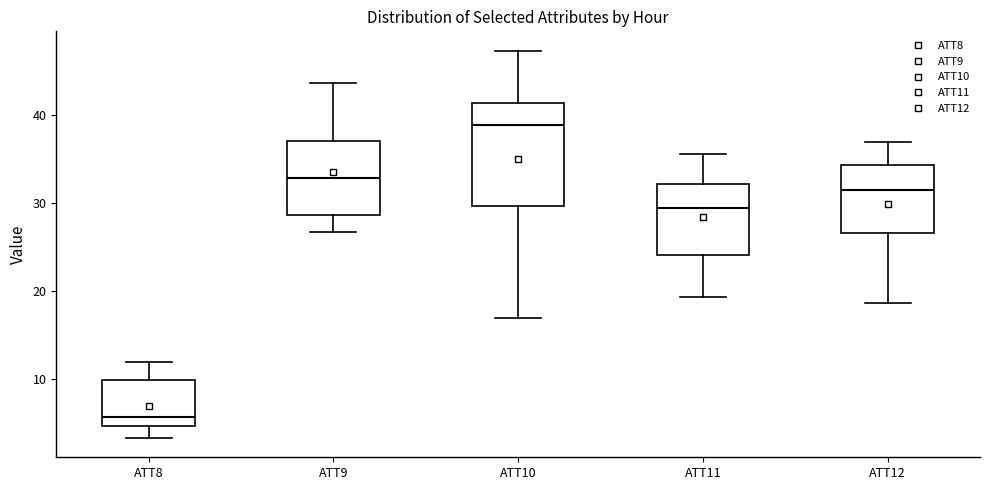

Where does the upper whisker of the box for ATT10 end on the y-axis? The values are not printed on the chart, so give them approximately, as read against the axis.

47